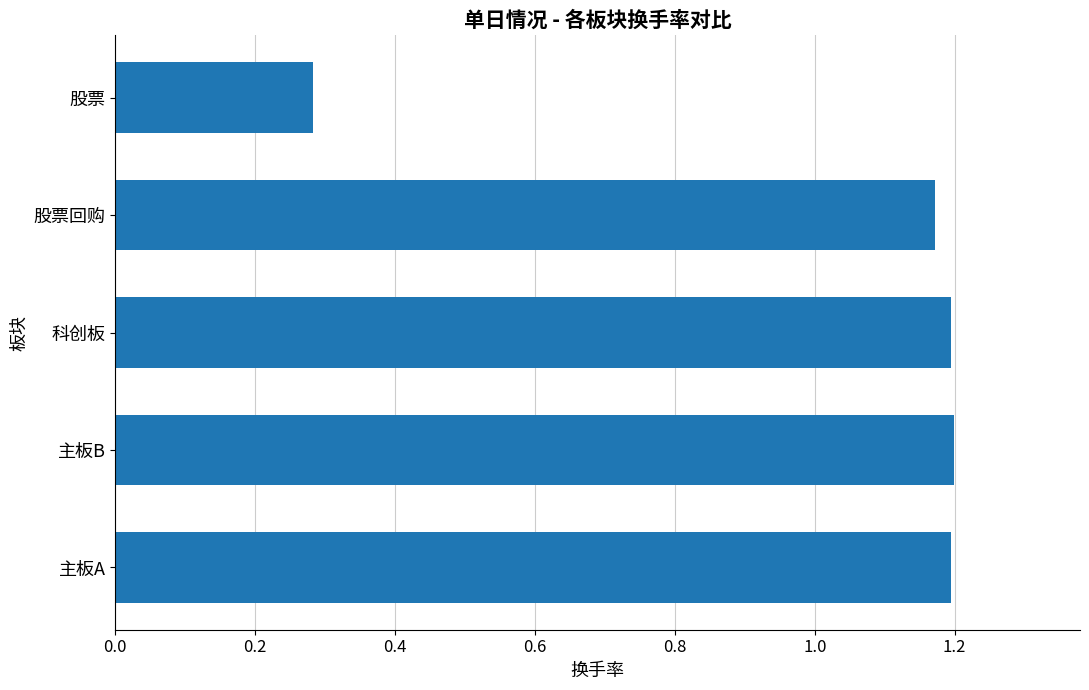

What is the difference between the maximum and minimum values?

0.9